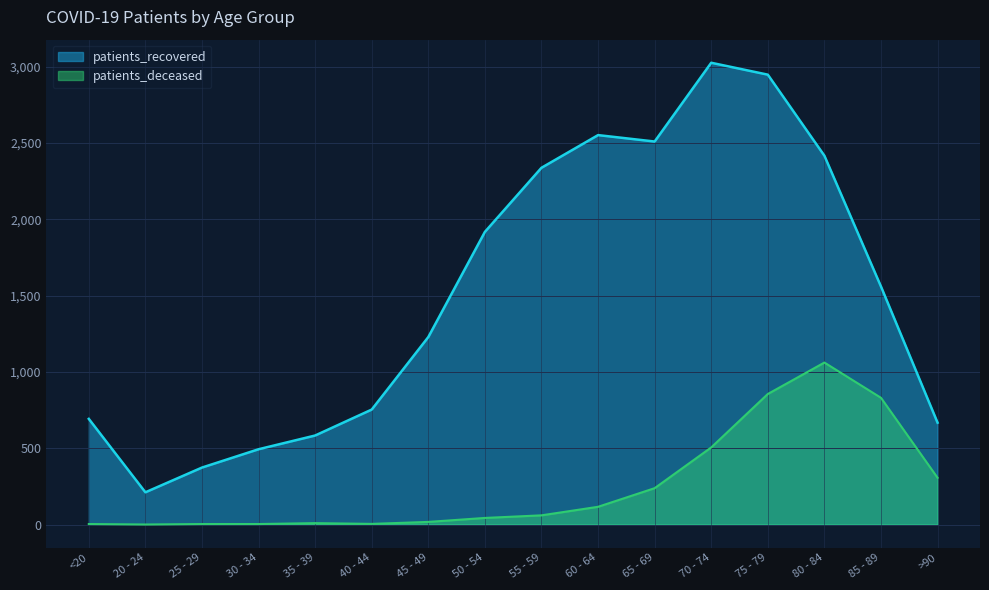

True or false: patients_recovered and patients_deceased cross at least once.

False